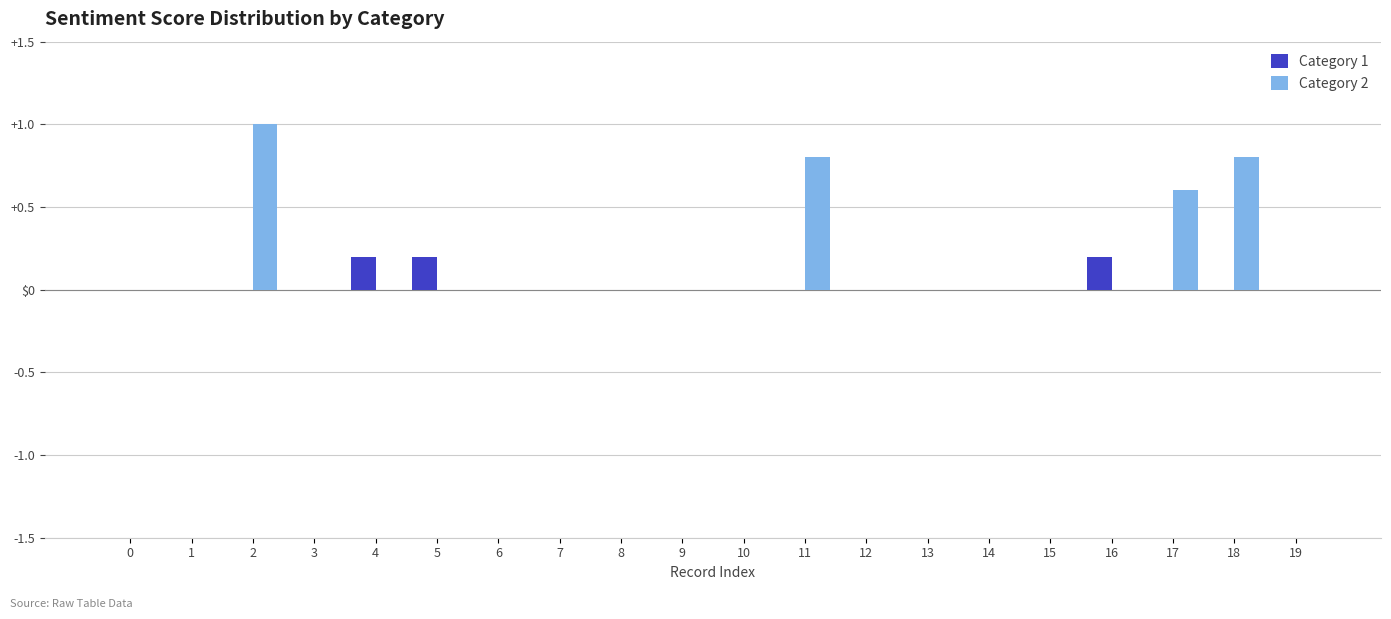

Is the value of Category 1 at 3 greater than the value of Category 2 at 8?

No